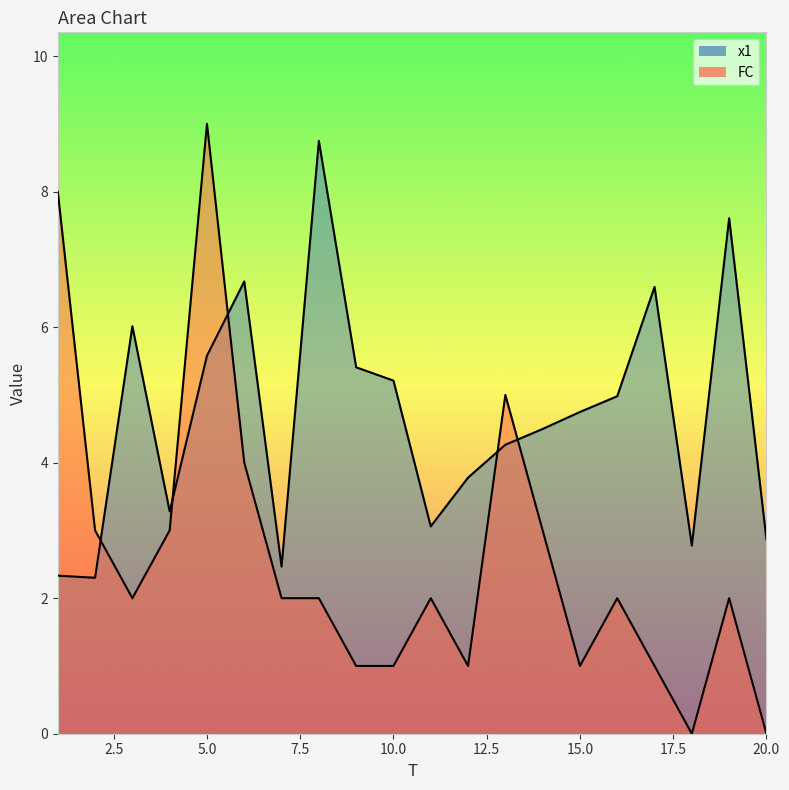

Reading right to left, transcribe all the data shown in this chart.

x1: 2.9	7.6	2.8	6.6	5.0	4.7	4.5	4.3	3.8	3.1	5.2	5.4	8.7	2.5	6.7	5.6	3.3	6.0	2.3	2.3
FC: 0.0	2.0	0.0	1.0	2.0	1.0	3.0	5.0	1.0	2.0	1.0	1.0	2.0	2.0	4.0	9.0	3.0	2.0	3.0	8.0